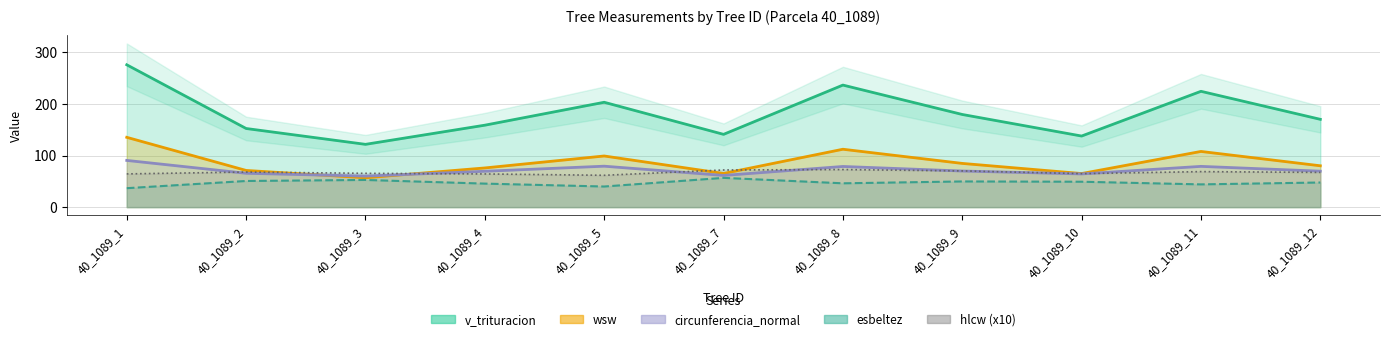

What is the total value across all series at 40_1089_1?

602.7